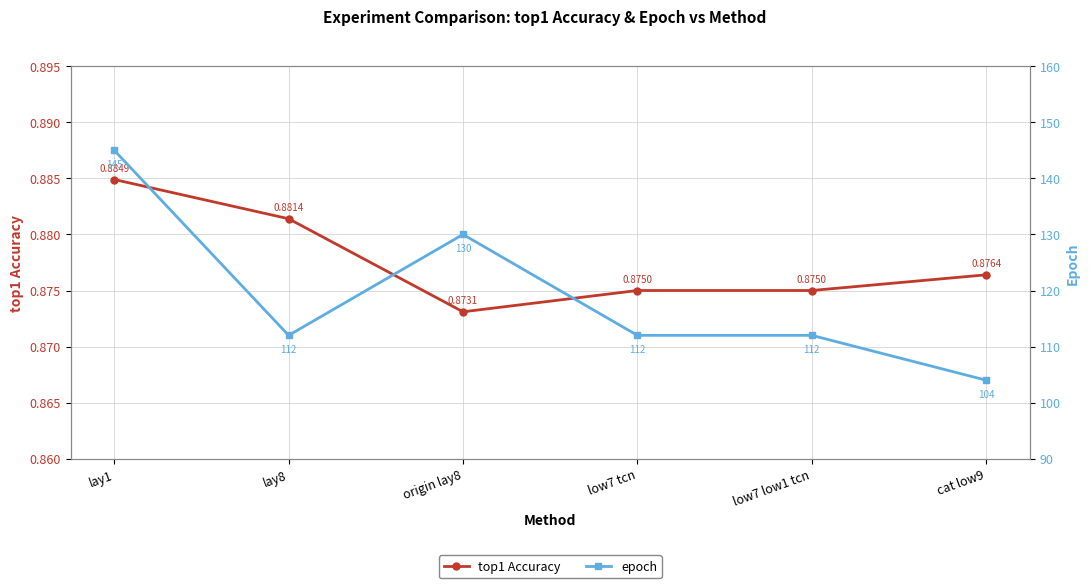

What is the average value of the top1 Accuracy series?

0.9